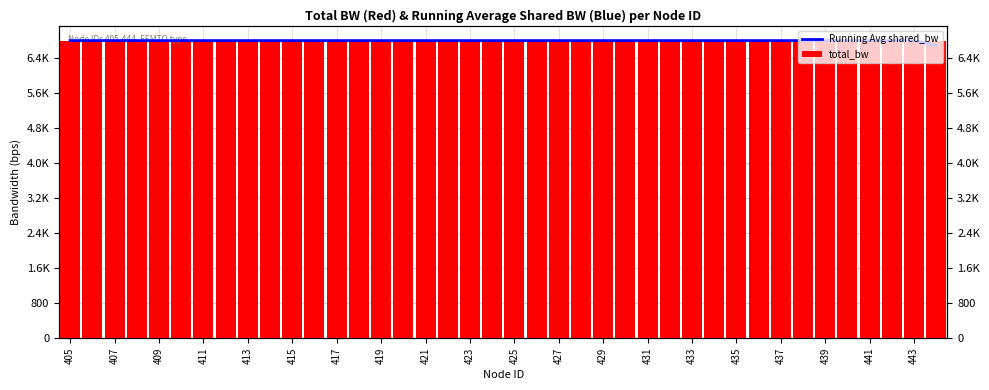

At how many categories does at least one series exceed 6783?

40